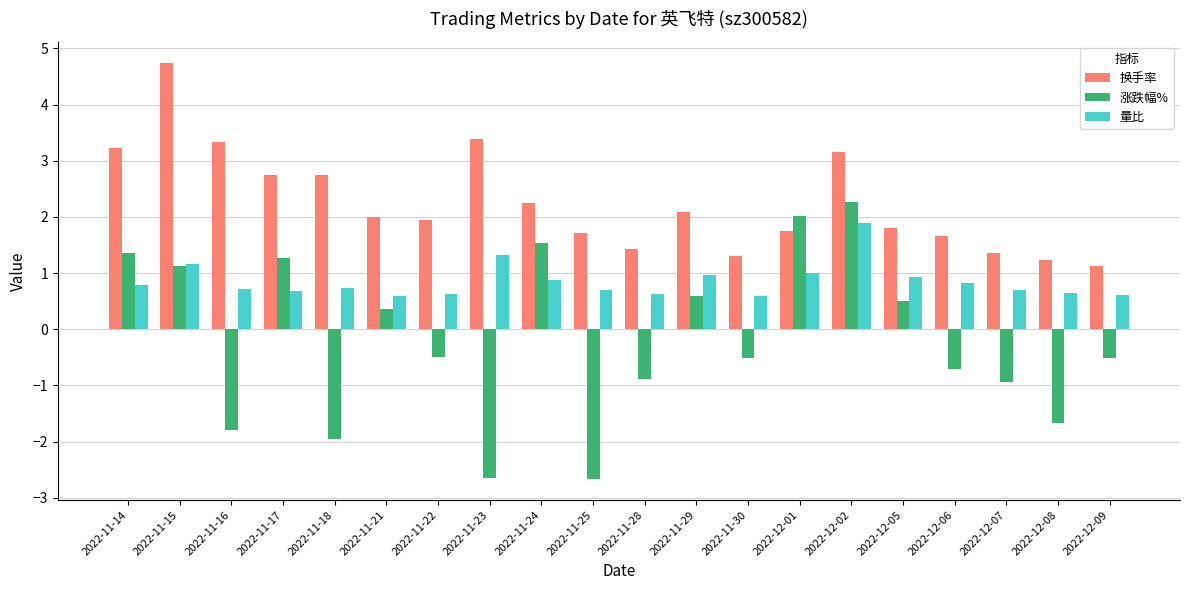

At how many categories does at least one series exceed 0?

20